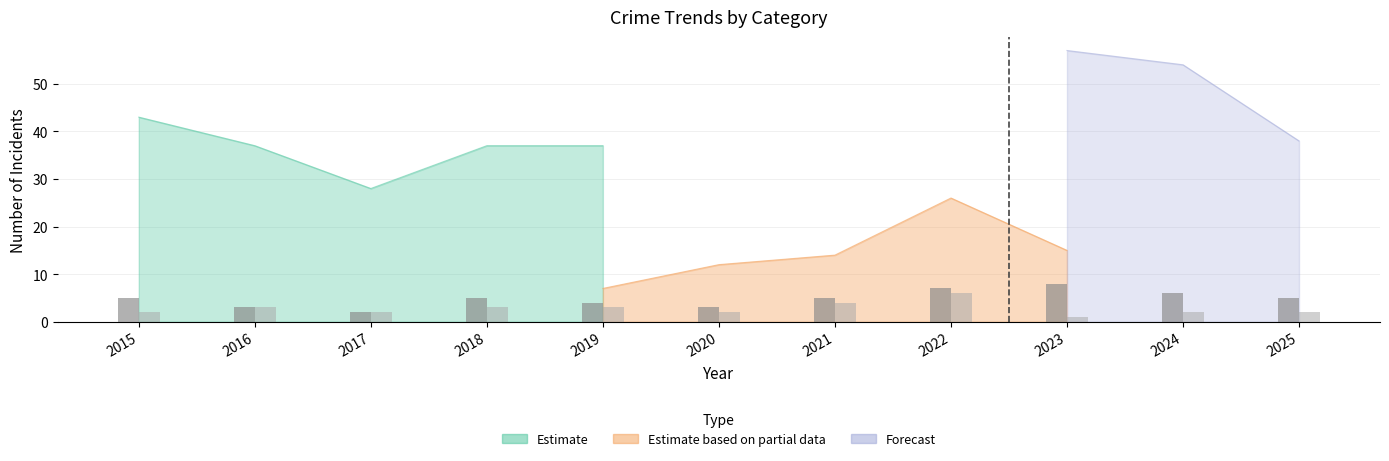

What is the approximate value of Aggravated Assault at 2022?

6